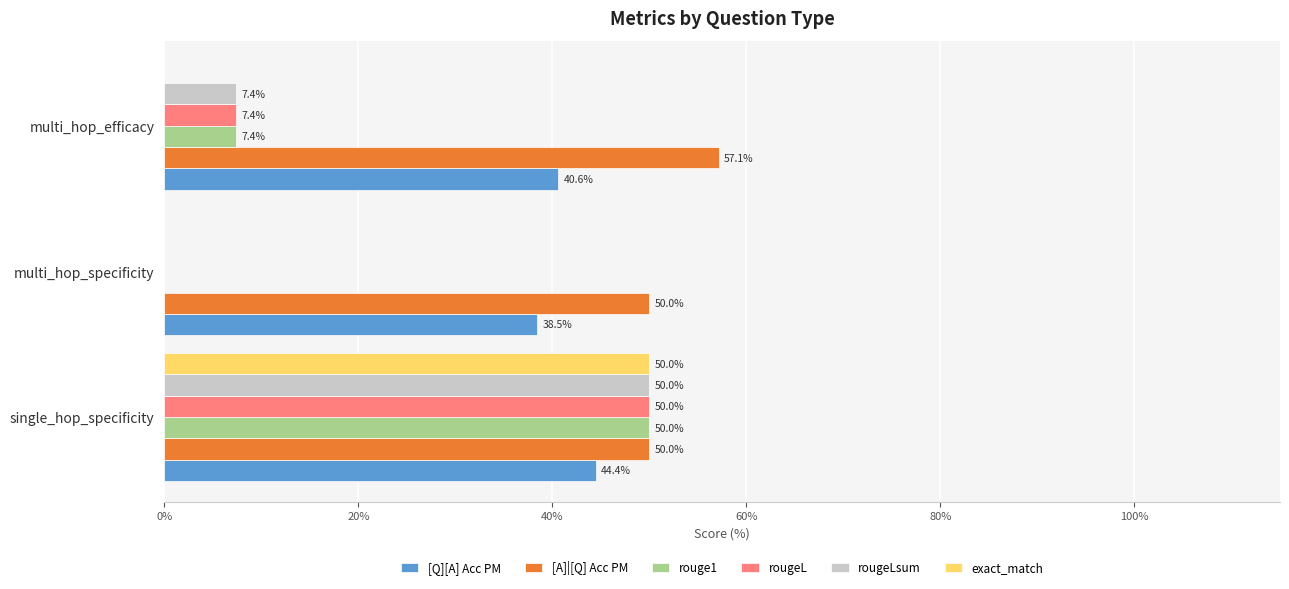

What is the sum of the [A]|[Q] Acc PM values at single_hop_specificity and multi_hop_specificity?

100.0